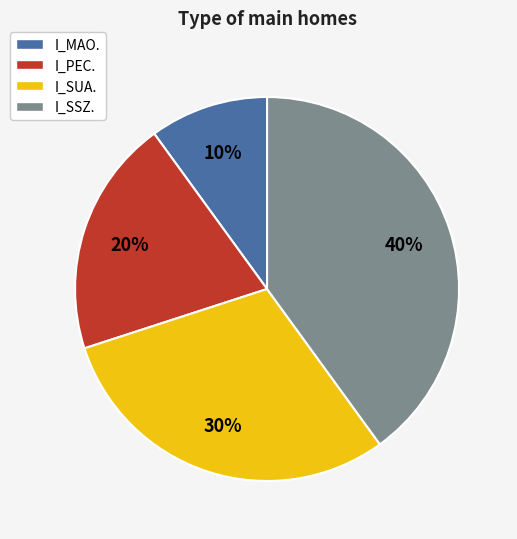

What percentage is the I_SSZ. slice, to the nearest percent?

40%